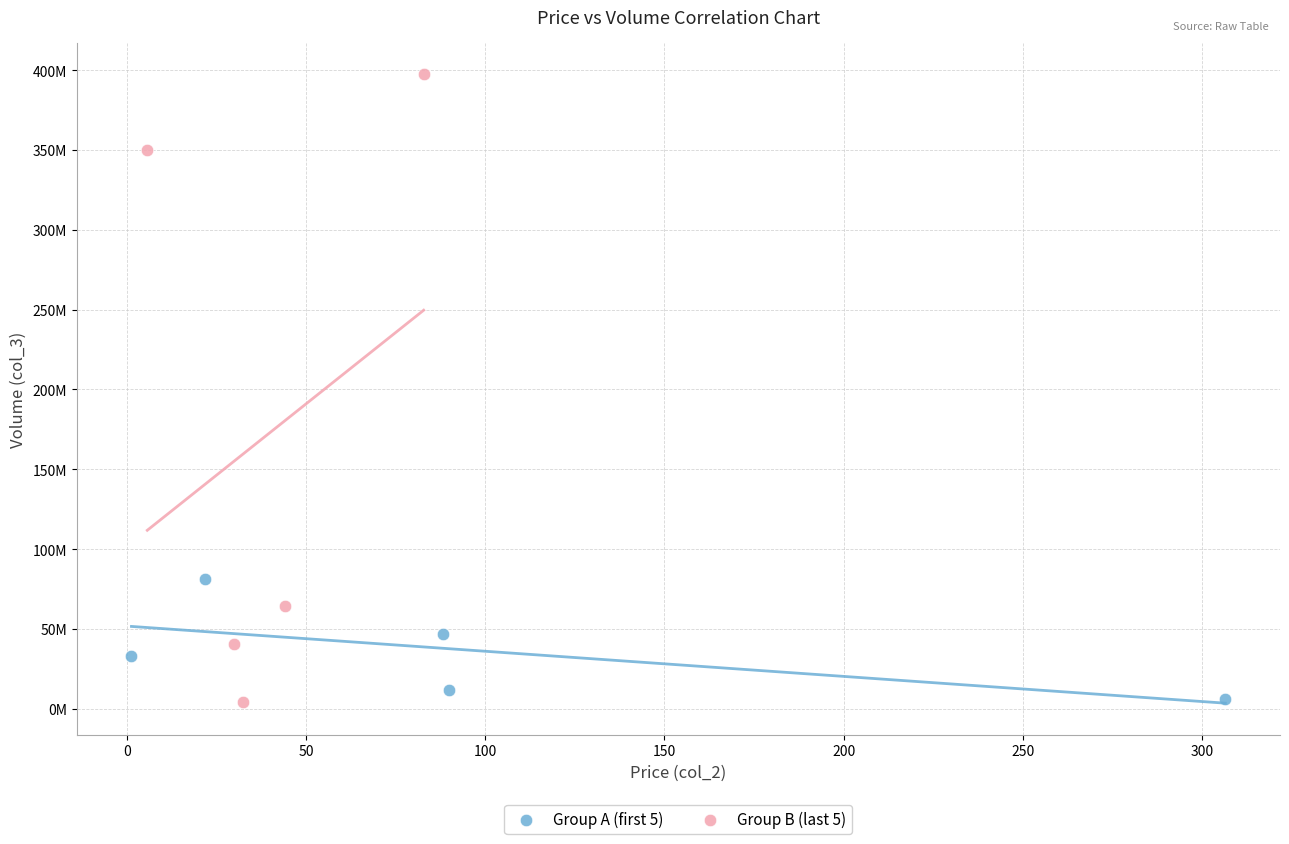

Which series contains the highest Y value?

Group B (last 5)